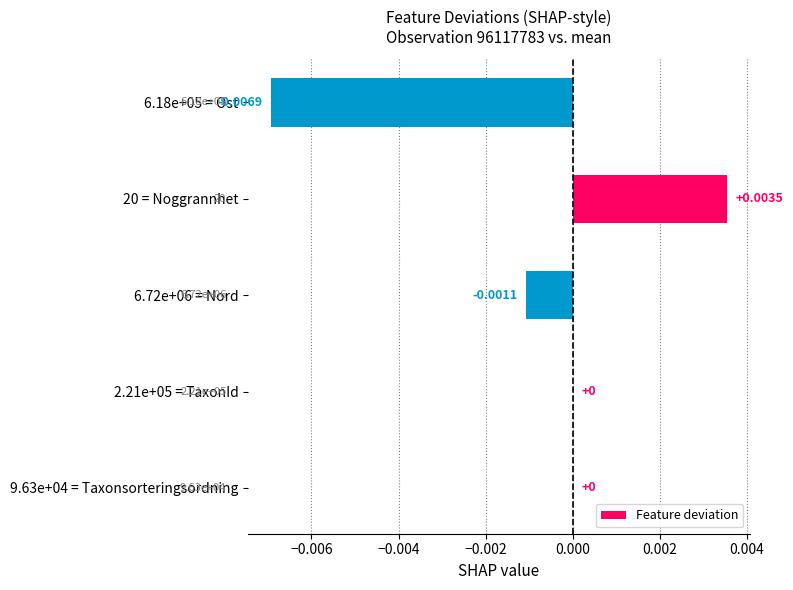

Between 20 = Noggrannhet and 6.72e+06 = Nord, which is larger?

20 = Noggrannhet